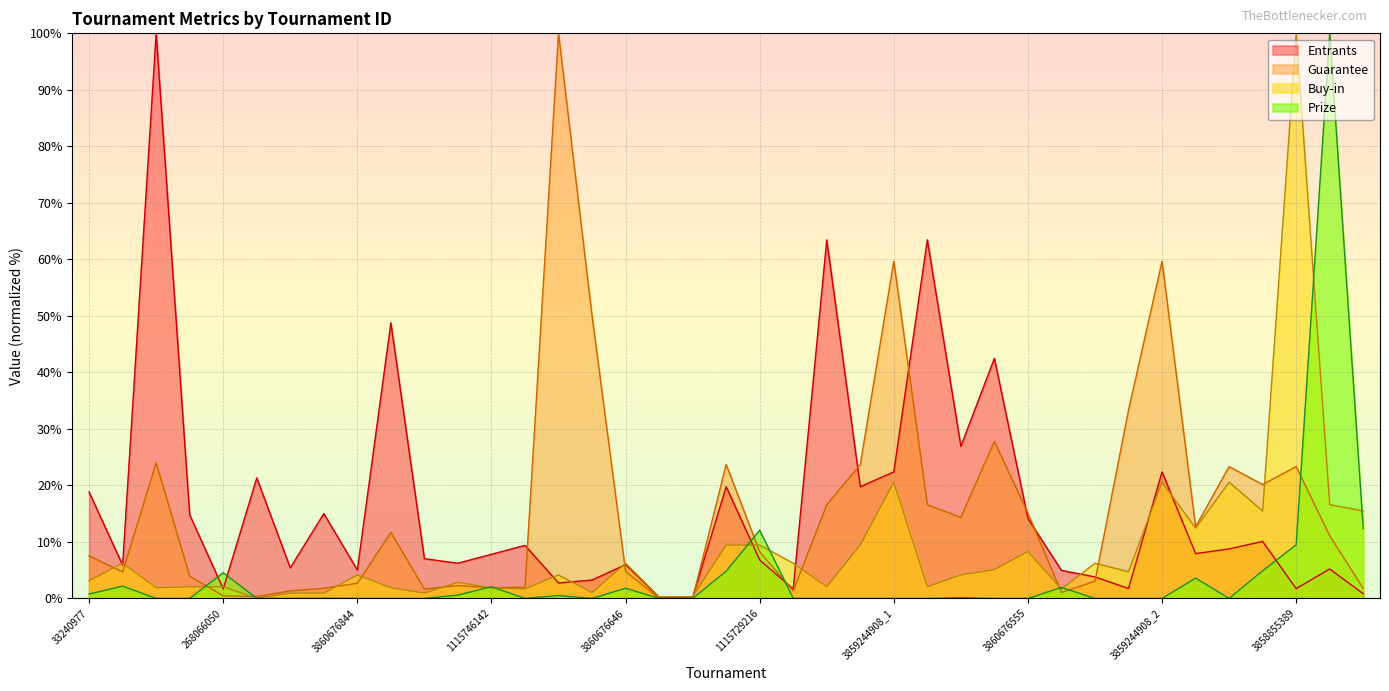

Where is the first local minimum for Entrants?

33240839